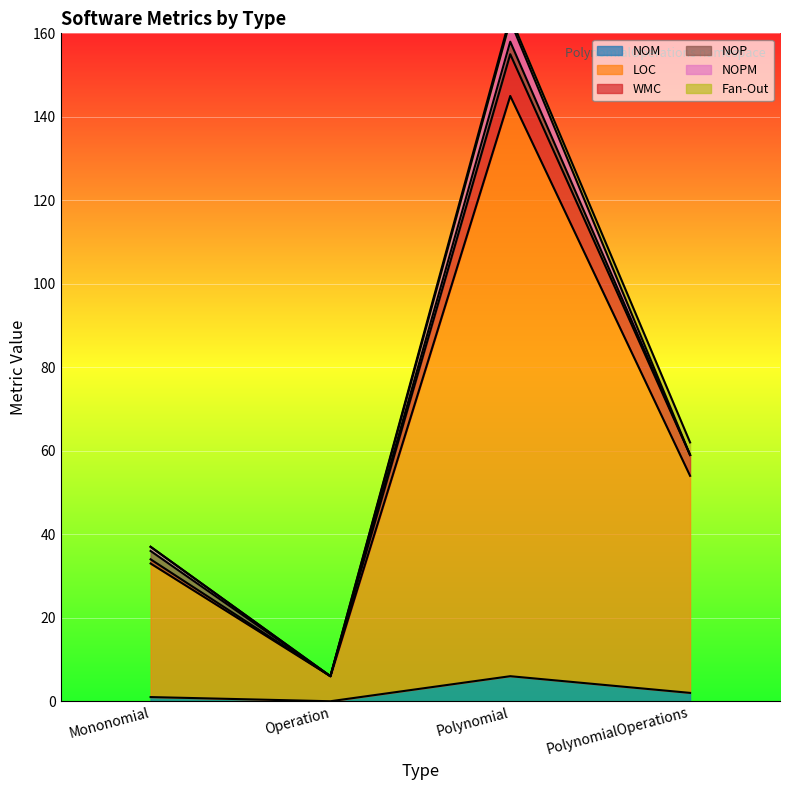

Which series has the largest range (max minus min)?

LOC